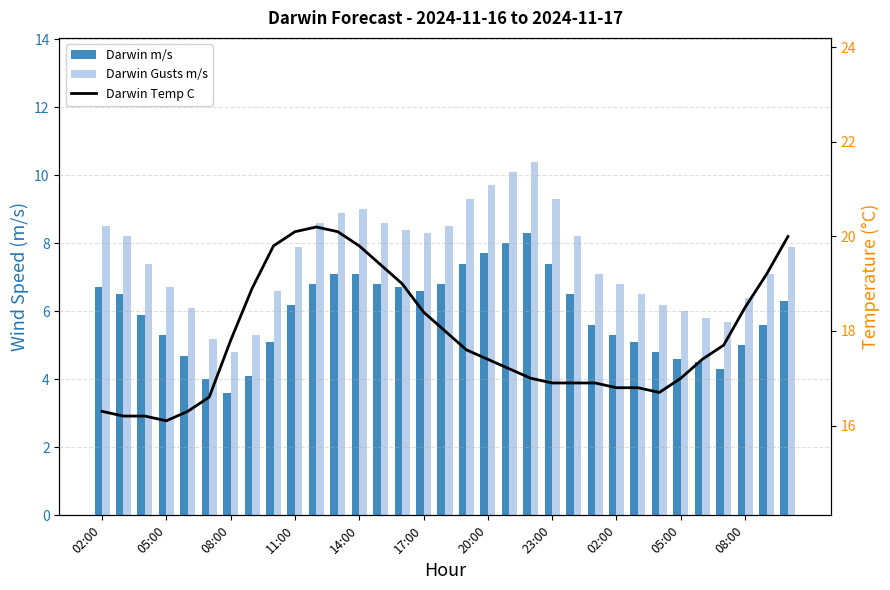

What is the approximate value of Darwin Temp C at 08:00?

17.8